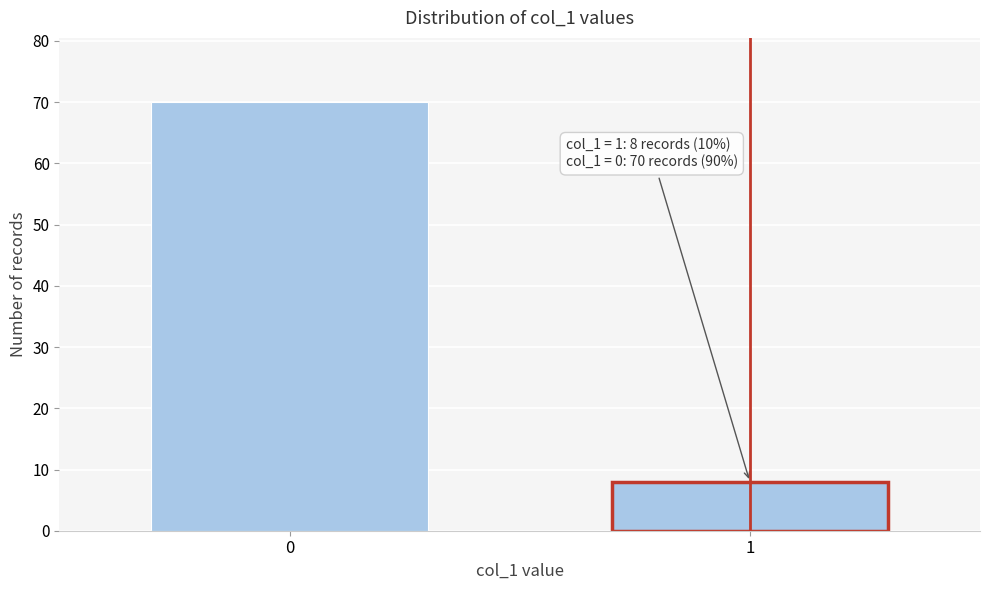

Reading left to right, extract all data points from this chart.

0=70	1=8